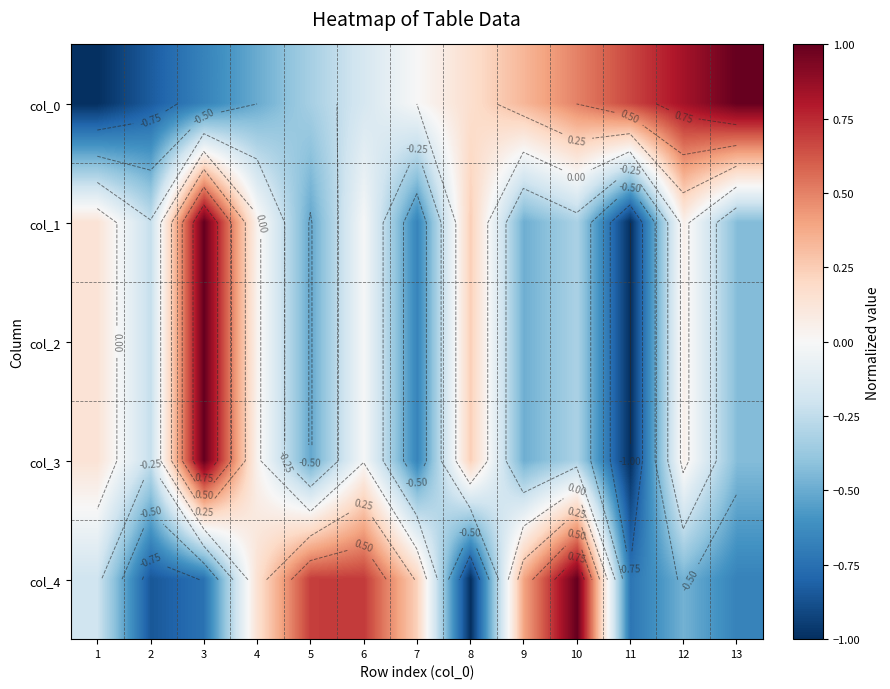

Which label corresponds to the smallest value in the chart?

1